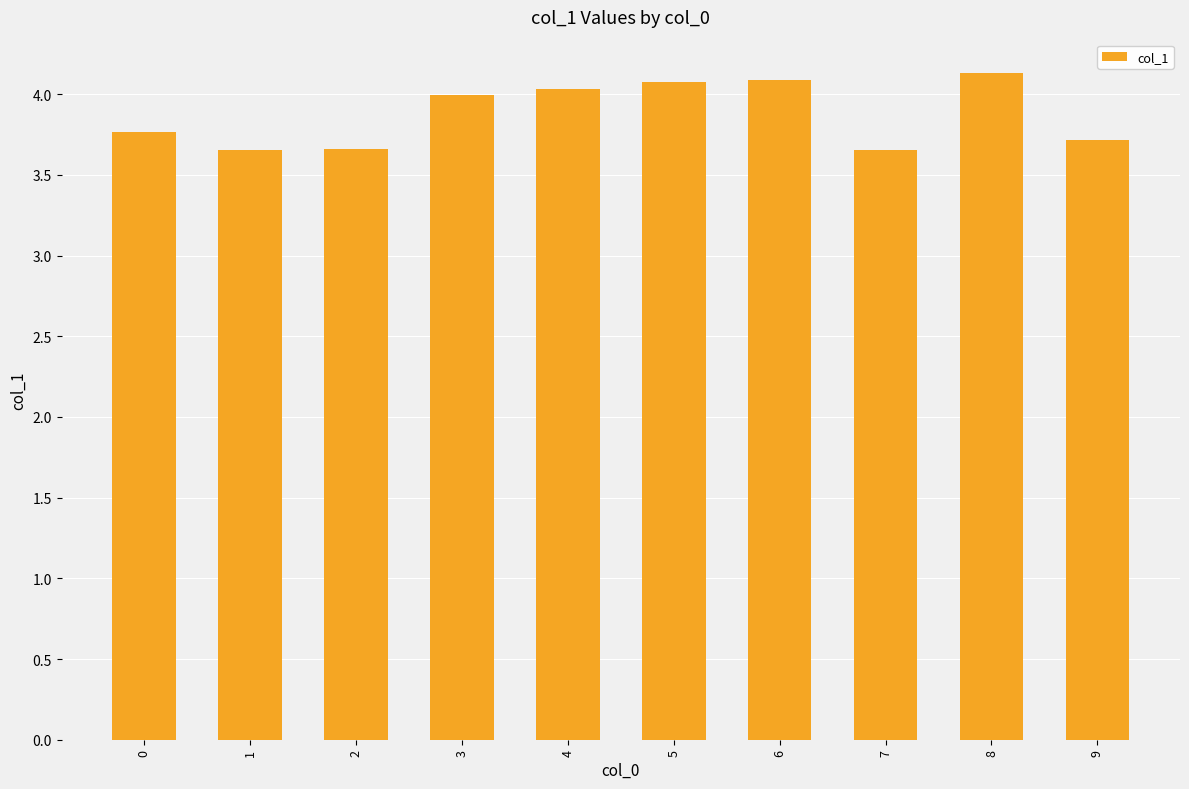

What is the value of the 6th bar from the left?

4.1